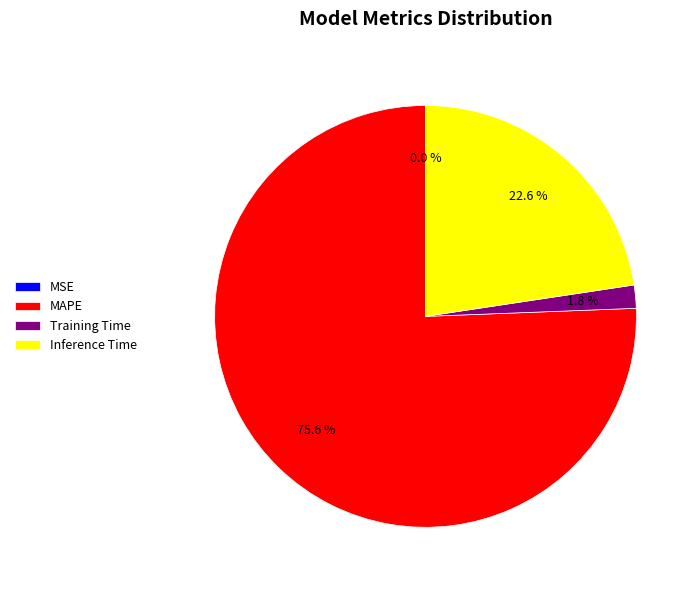

Is MAPE the majority of the pie?

Yes